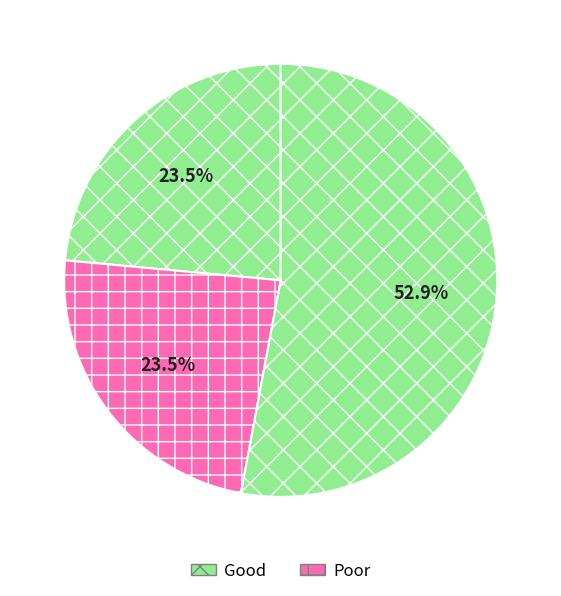

Is there any slice that represents more than half of the pie?

Yes